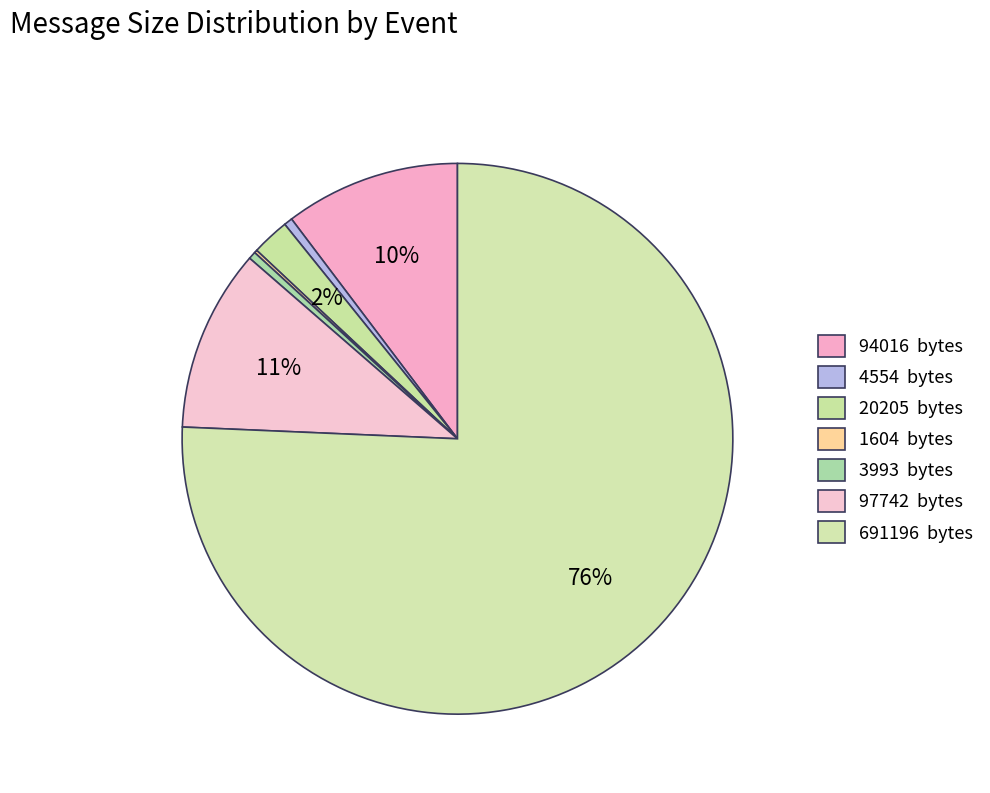

Combined, do 97742 and 691196 account for over 50%?

Yes